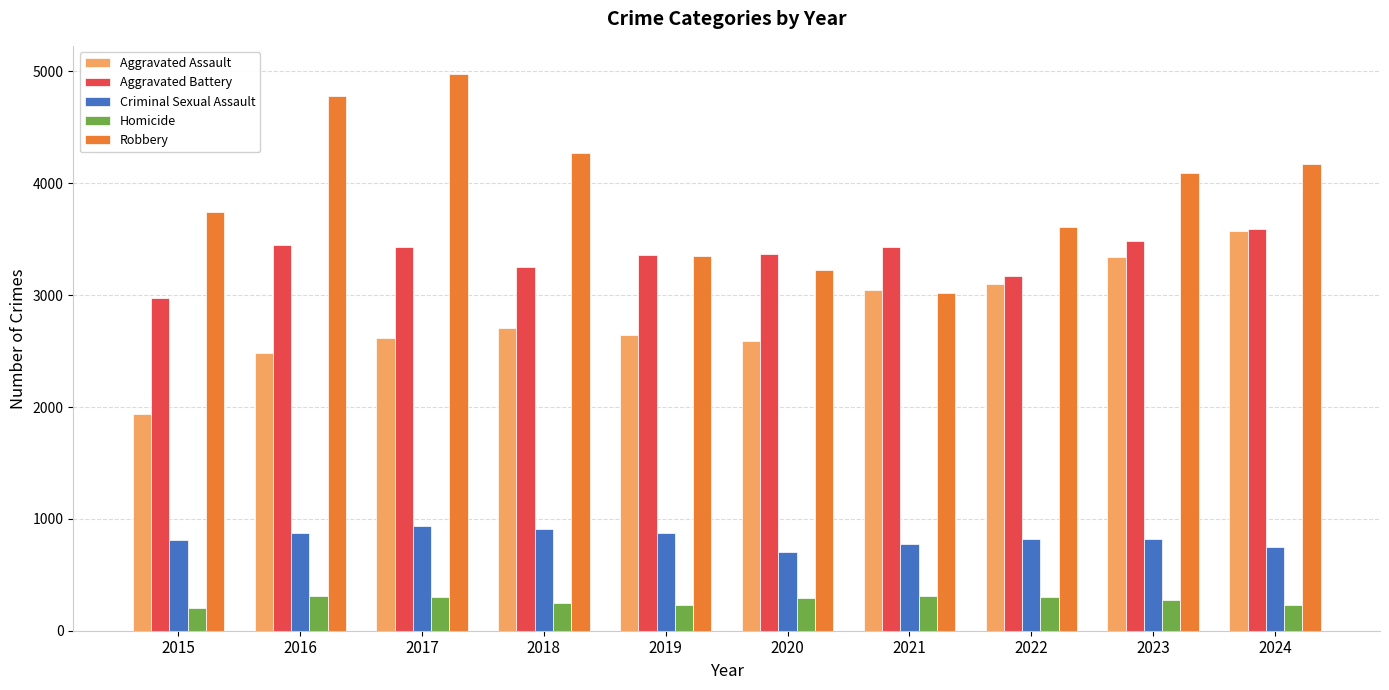

What is the total value across all series at 2024?

12319